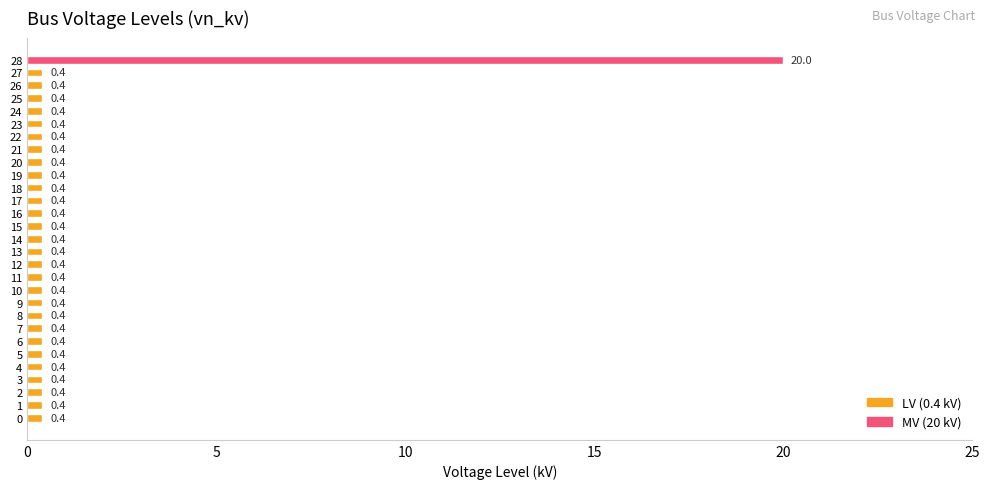

What is the maximum value shown in the chart?

20.0